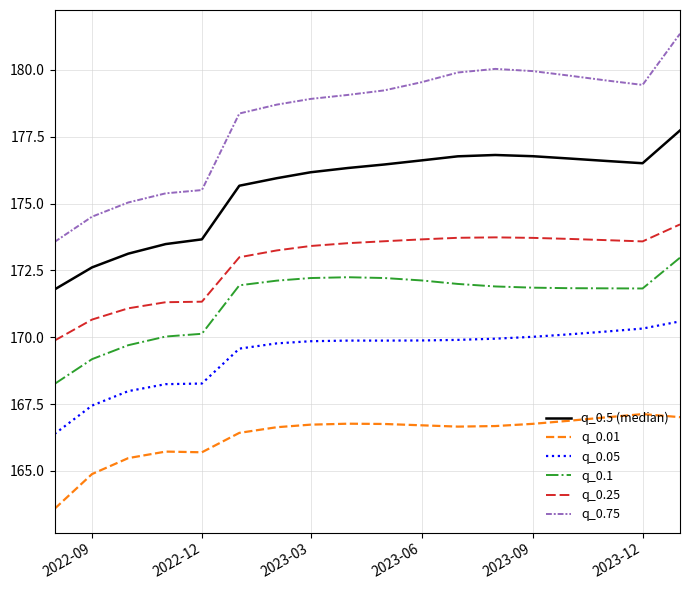

What are all the series names shown in the legend?

q_0.5 (median), q_0.01, q_0.05, q_0.1, q_0.25, q_0.75